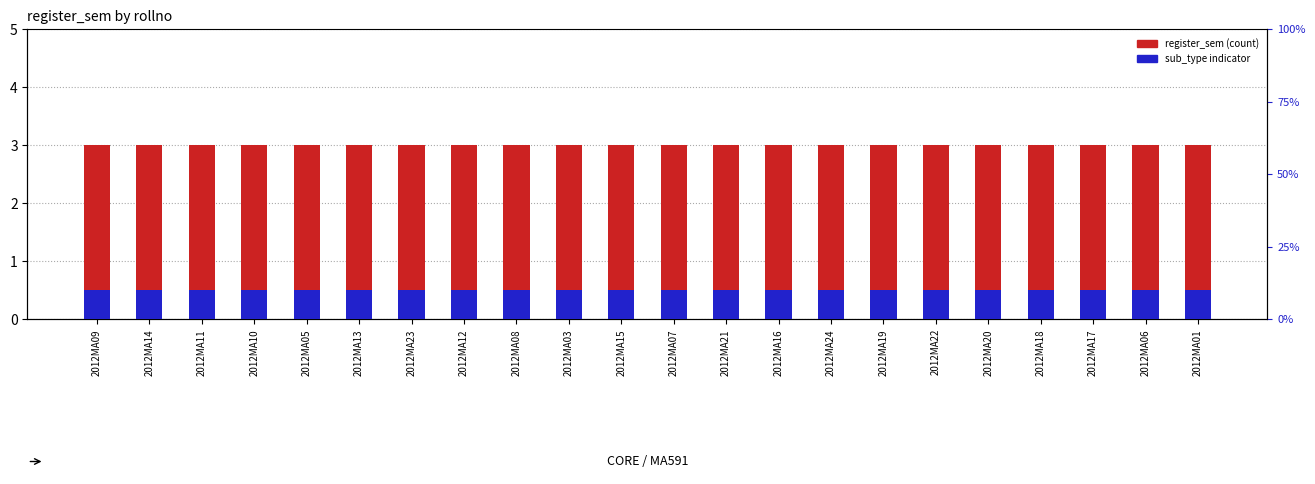

What is the total value across all series at 2012MA03?

3.1